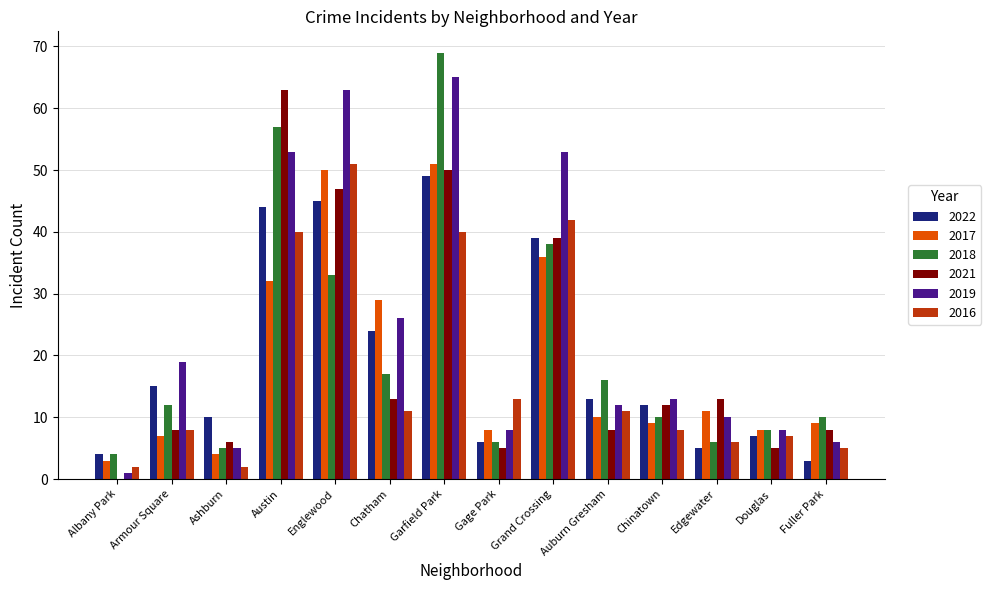

At which label is 2017 closest to 27?

Chatham